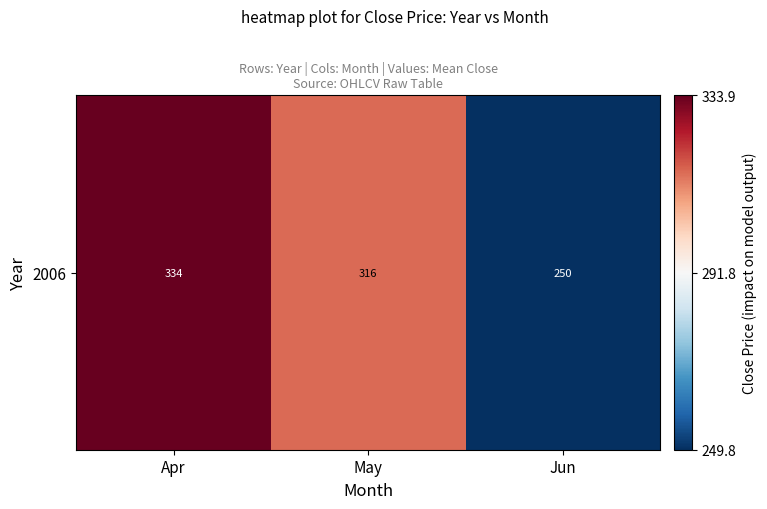

At which category does the chart reach its peak across all series?

Apr